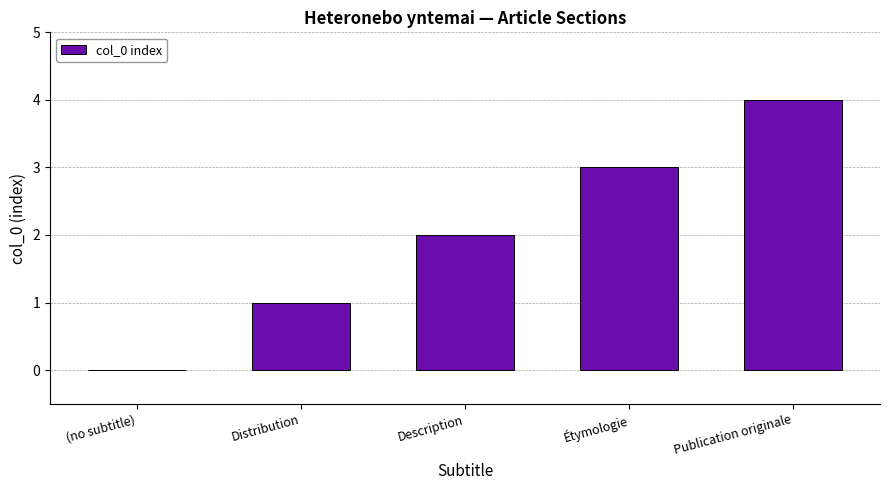

Approximately how many times larger is the value at Étymologie compared to Description?

1.5